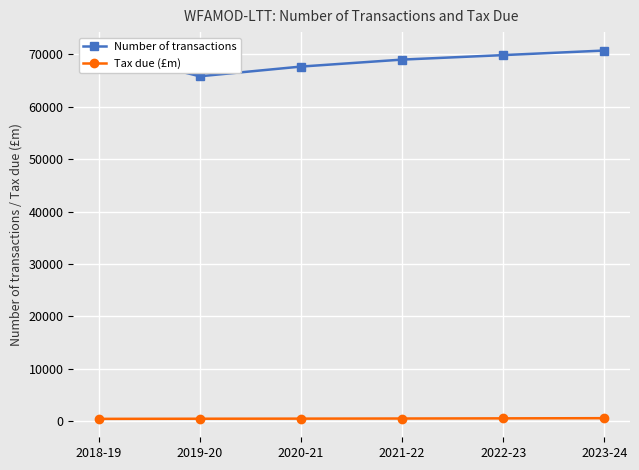

Which series has the largest range (max minus min)?

Number of transactions